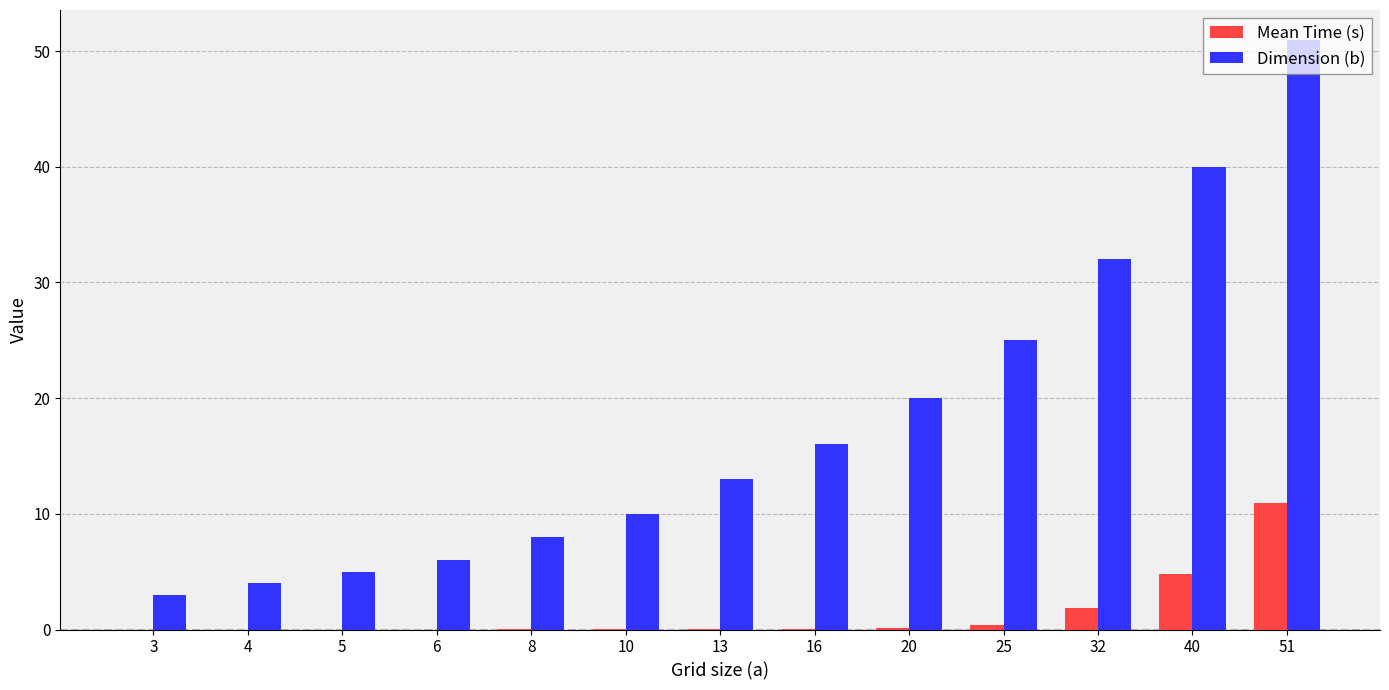

Where is Dimension (b) nearest to the value 27?

25